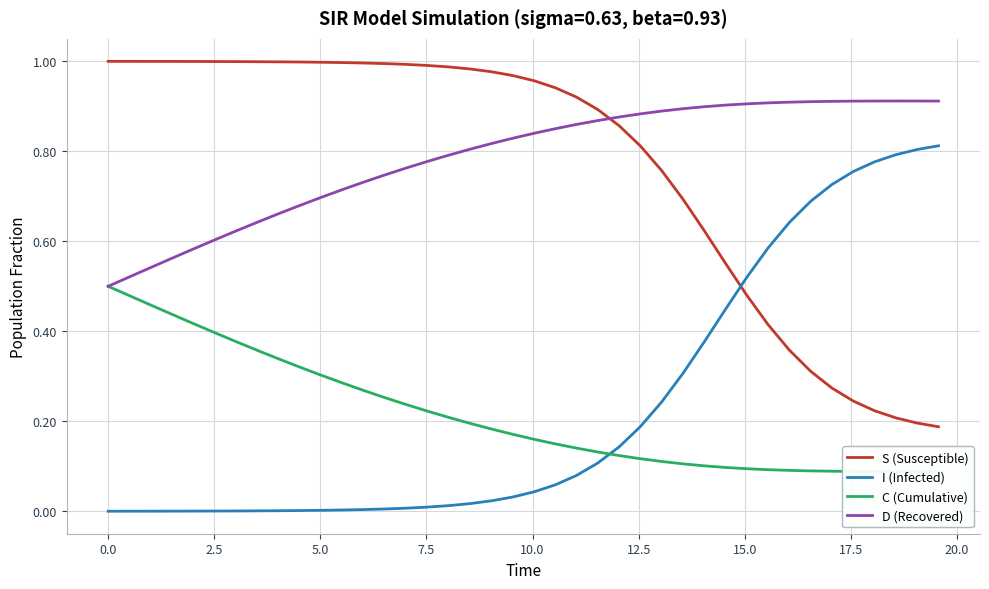

True or false: I (Infected) and S (Susceptible) cross at least once.

True